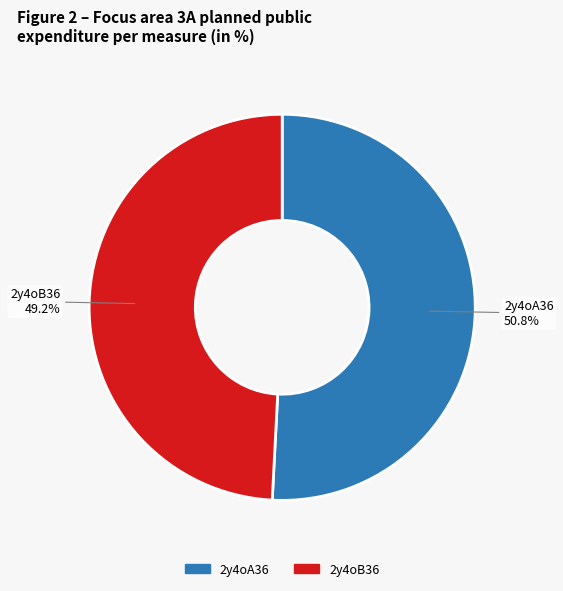

Approximately how many times larger is the value at 2y4oA36 compared to 2y4oB36?

1.0